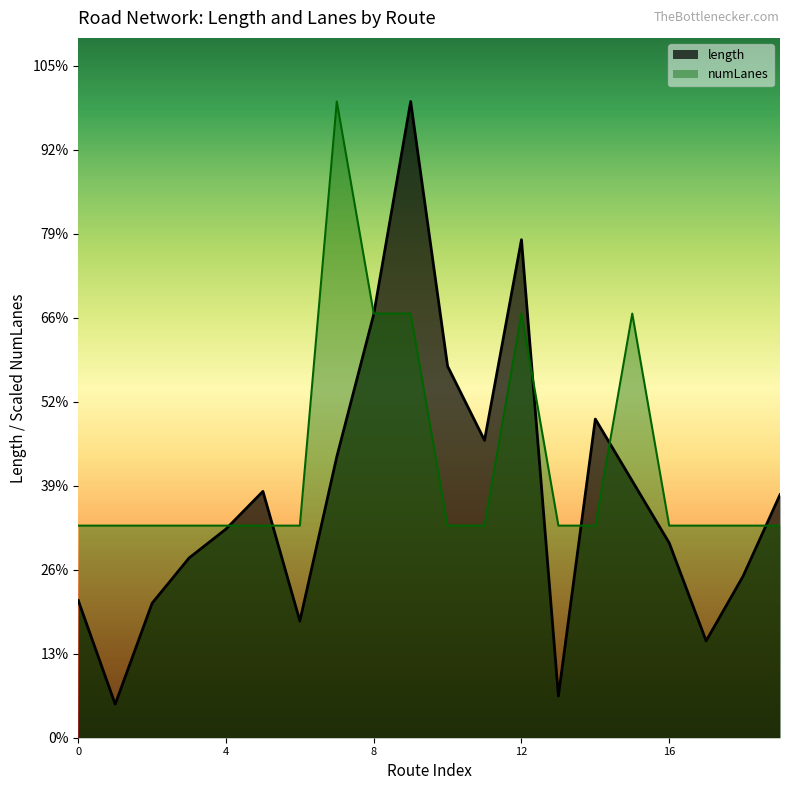

List the series in order of their overall mean, lowest first.

length, numLanes